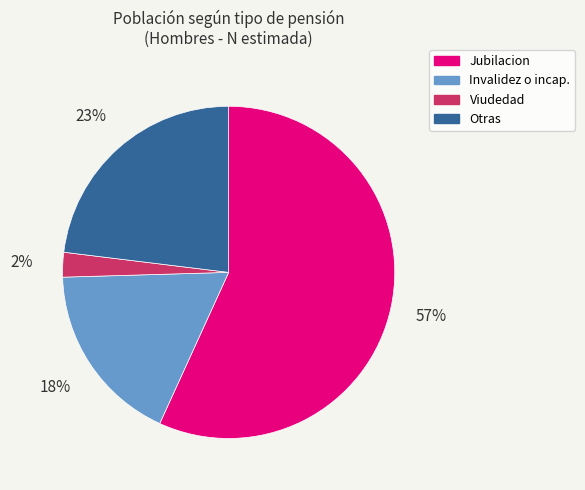

Rank the categories by value from highest to lowest.

Jubilacion, Otras, Invalidez o incap., Viudedad